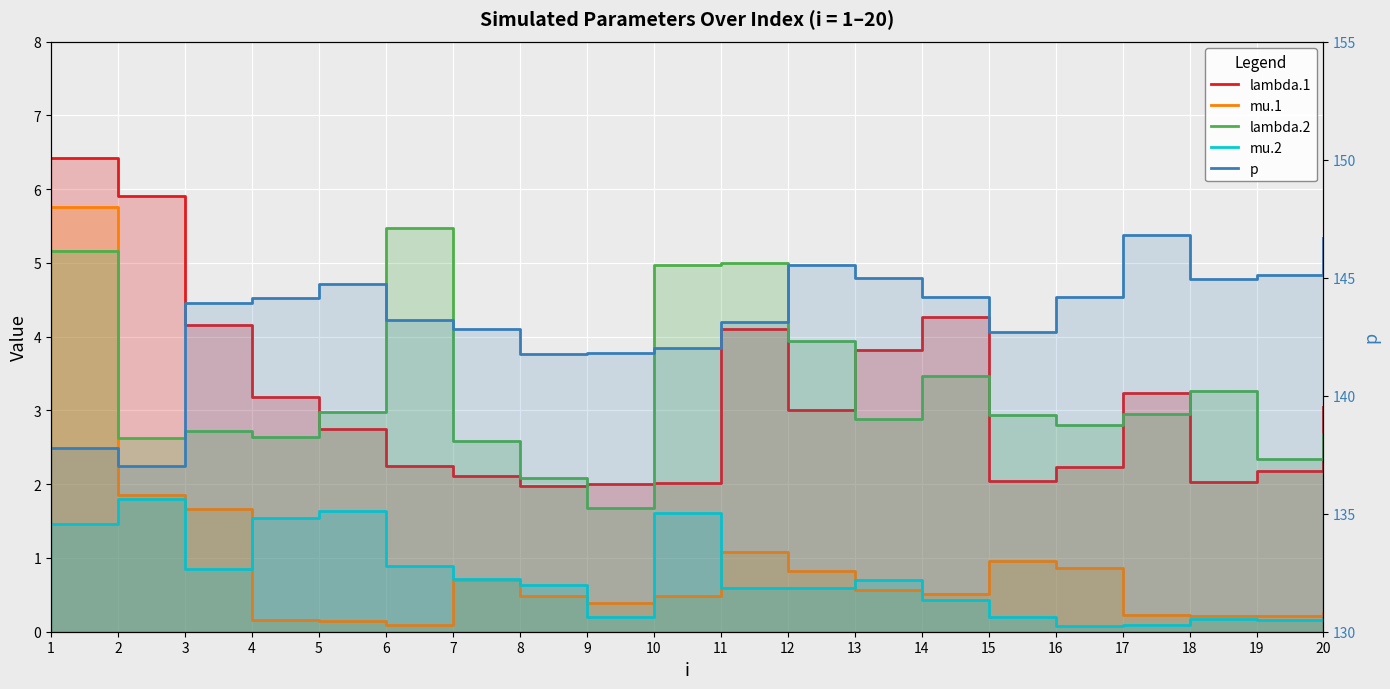

How many data points in lambda.2 are less than 2?

1